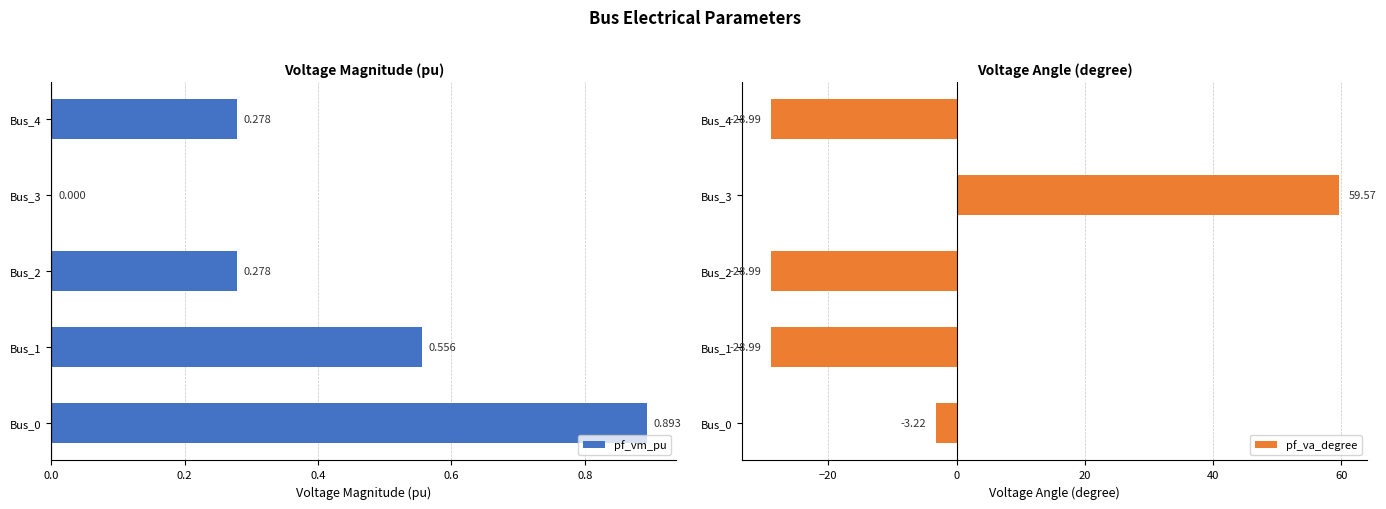

List the series in order of their peak value, highest first.

pf_va_degree, pf_vm_pu